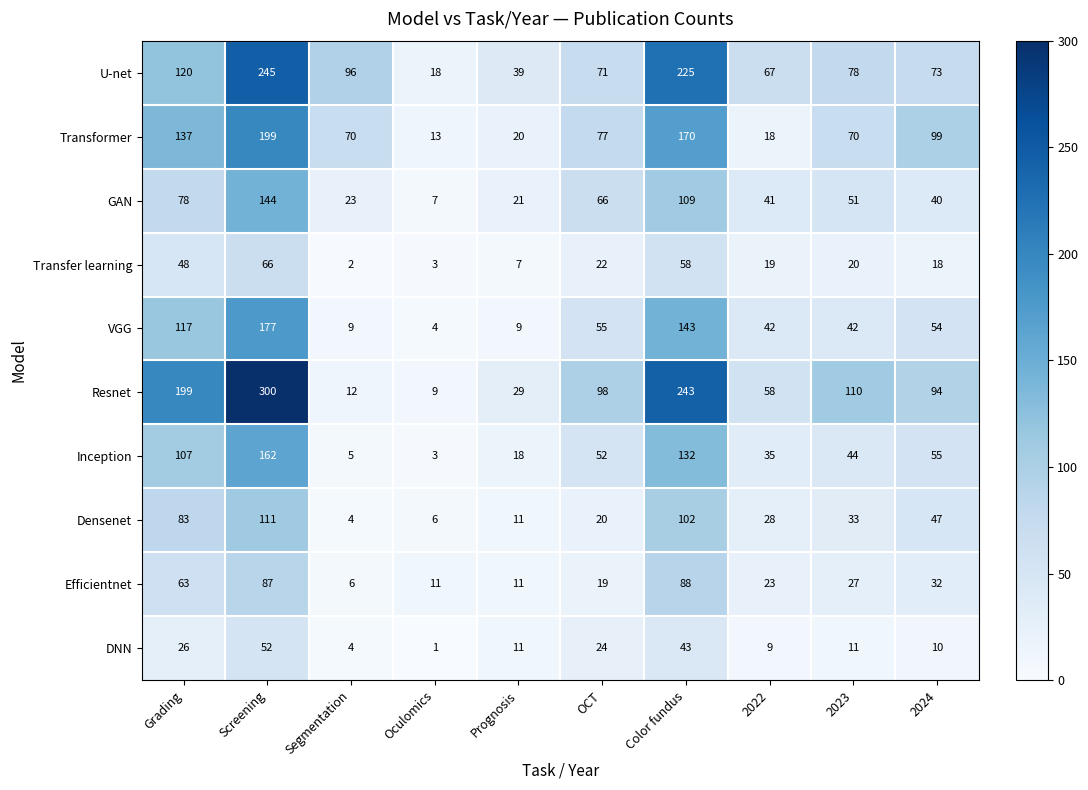

What is the minimum value for U-net?

18